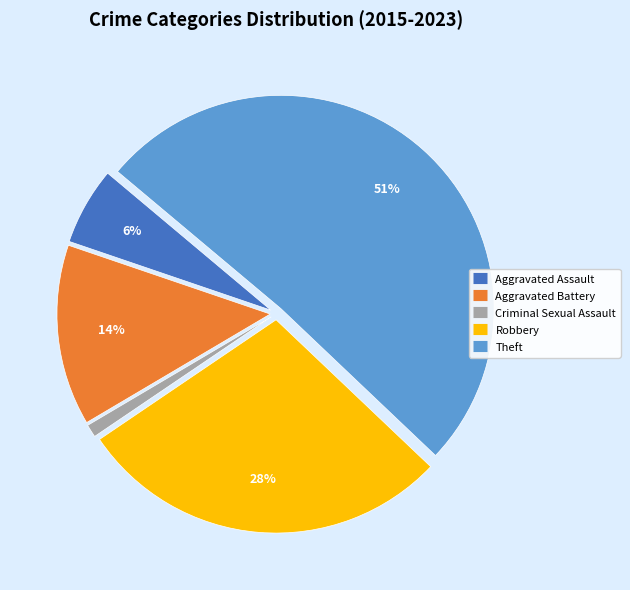

How many segments does this pie chart have?

5